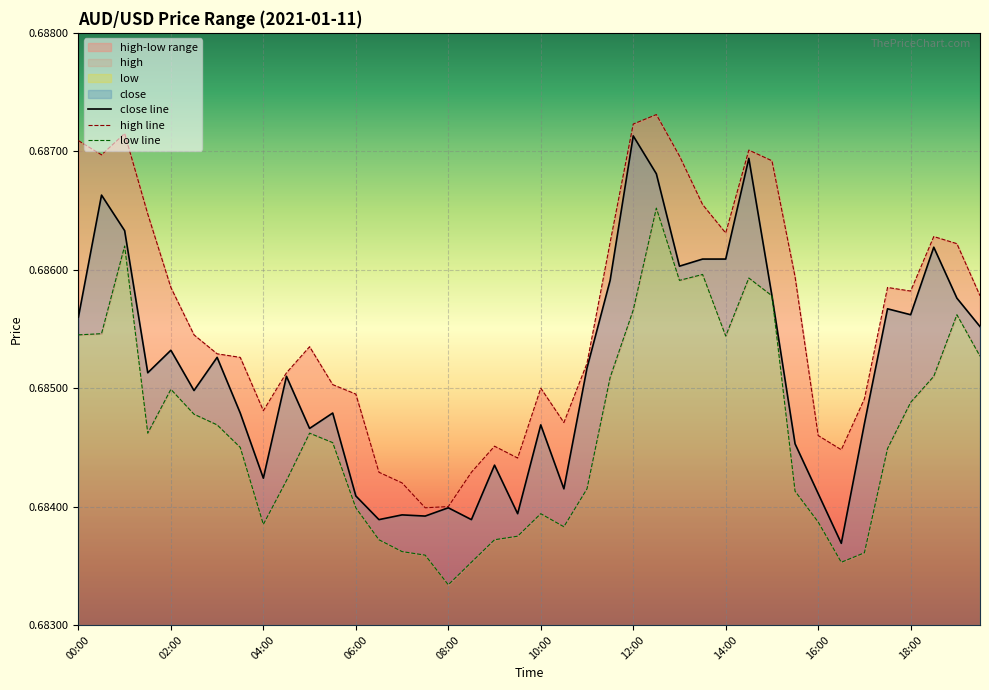

True or false: close line has a value of 0.7 at 27.

True